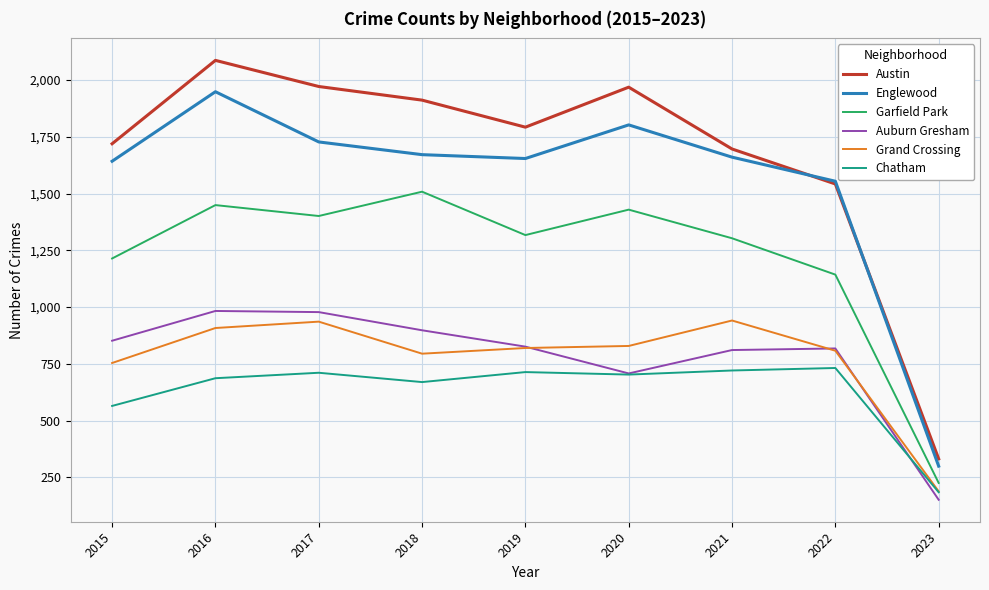

What is the average value of the Chatham series?

632